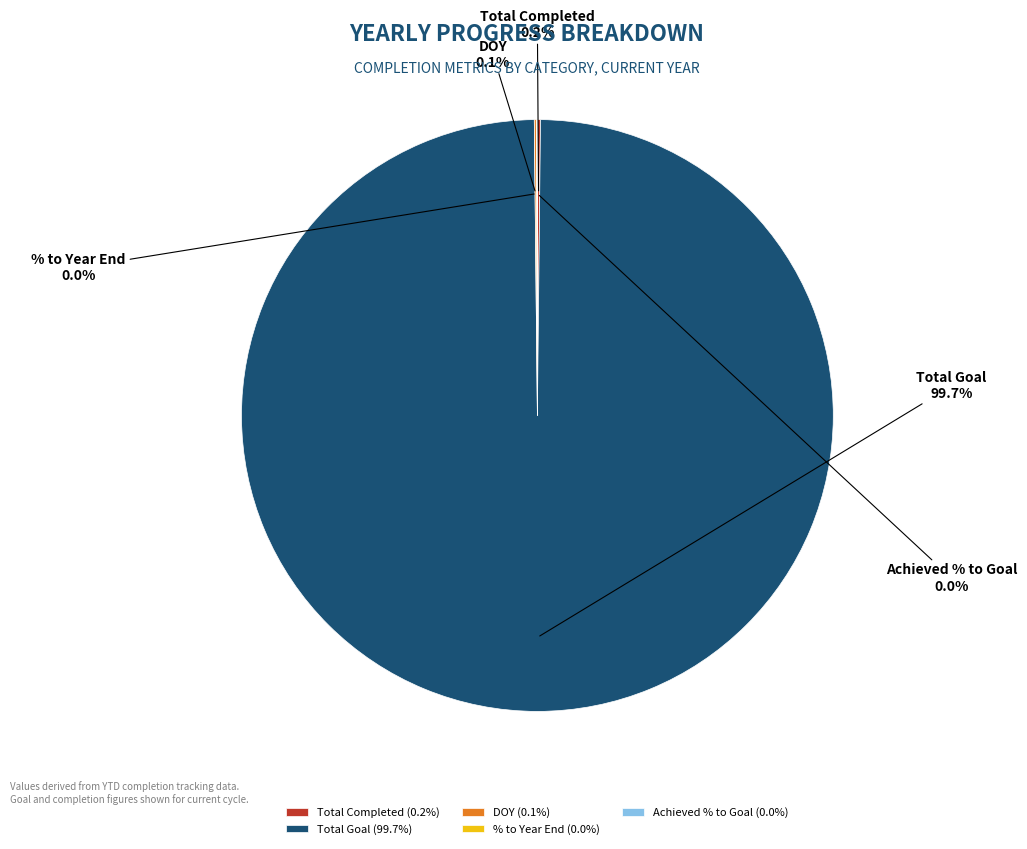

What percentage is NOT represented by Total Goal?

0.3%